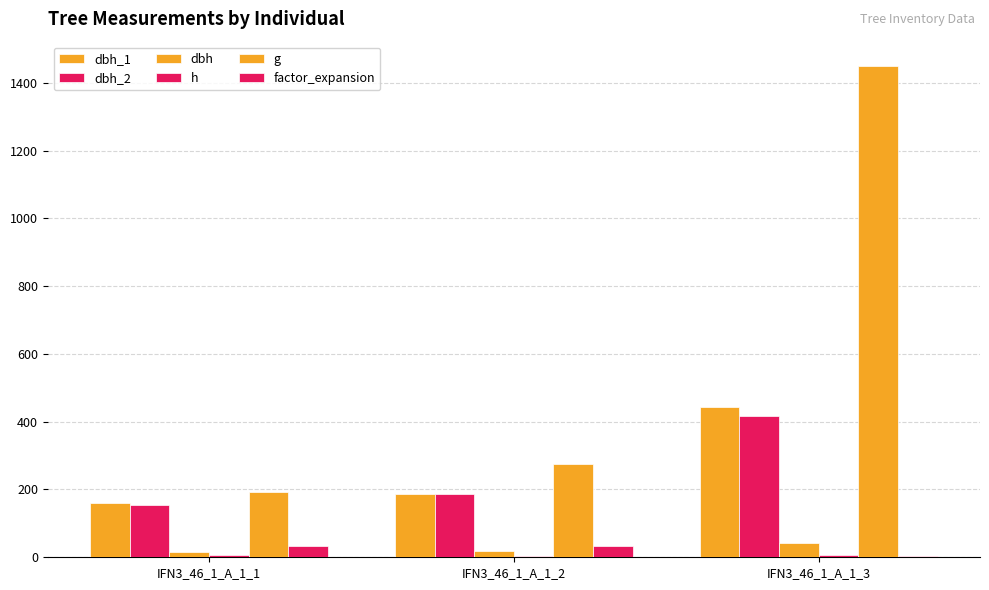

Reading left to right, what are all the values shown in this chart?

dbh_1: 159.0	187.0	442.0
dbh_2: 155.0	188.0	417.0
dbh: 15.7	18.8	43.0
h: 6.0	4.7	7.7
g: 193.6	276.1	1448.8
factor_expansion: 31.8	31.8	5.1